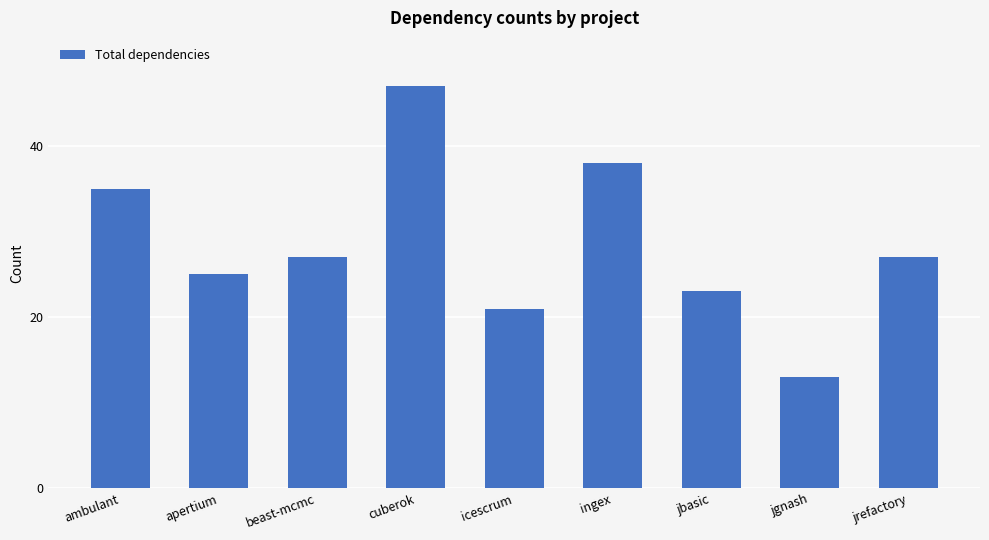

Which has a higher value, apertium or ambulant?

ambulant